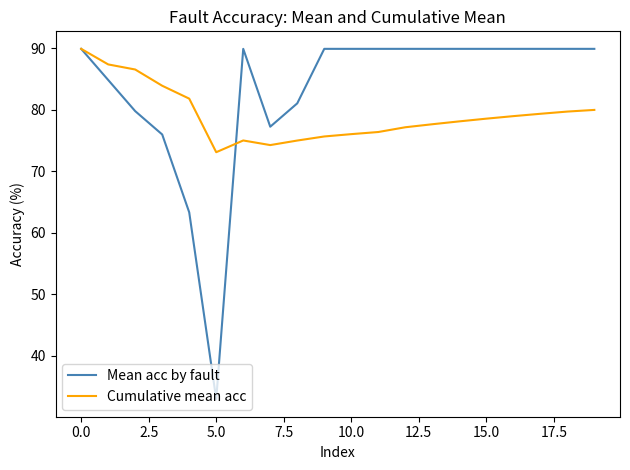

What is the difference between the maximum and minimum values in the Cumulative mean acc series?

16.8